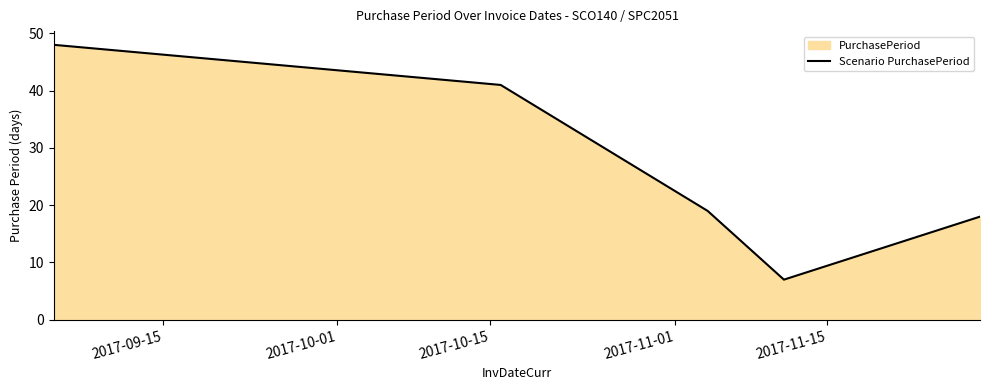

True or false: the data has more than 0 interior local peaks.

False